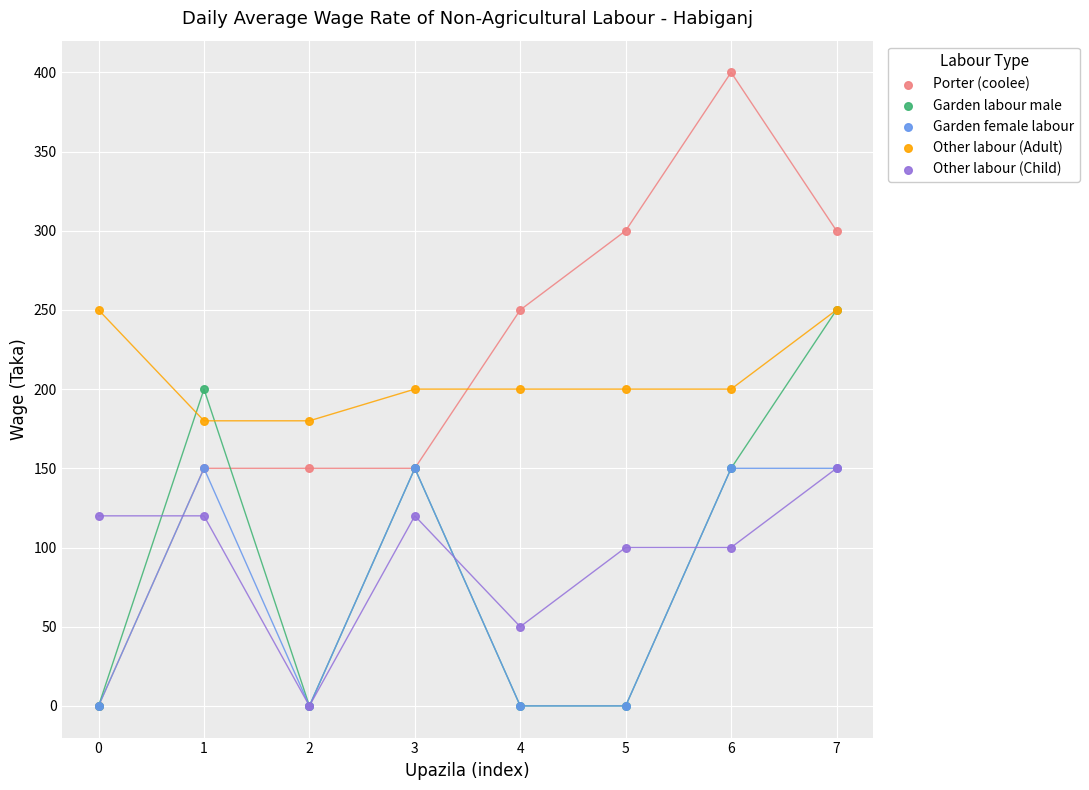

Which series has the widest spread of Y values?

Porter (coolee)